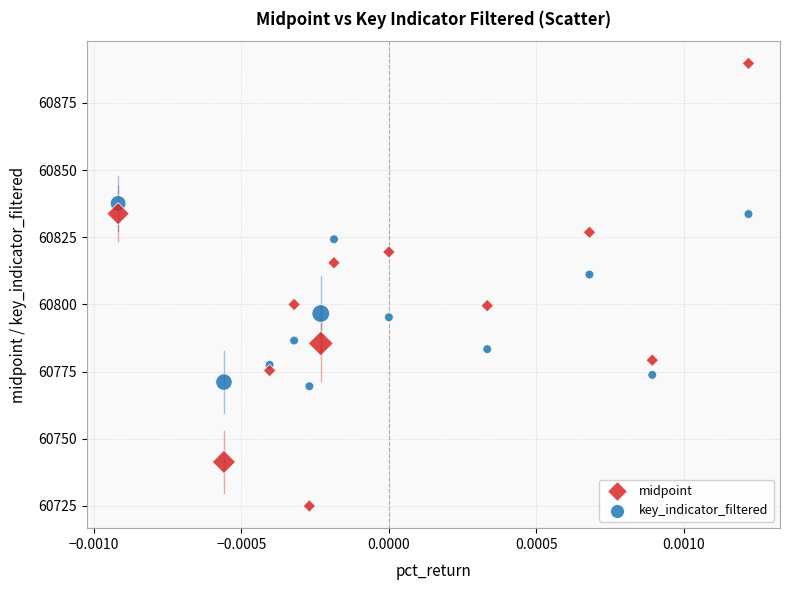

What are all the series names shown in the legend?

midpoint, key_indicator_filtered